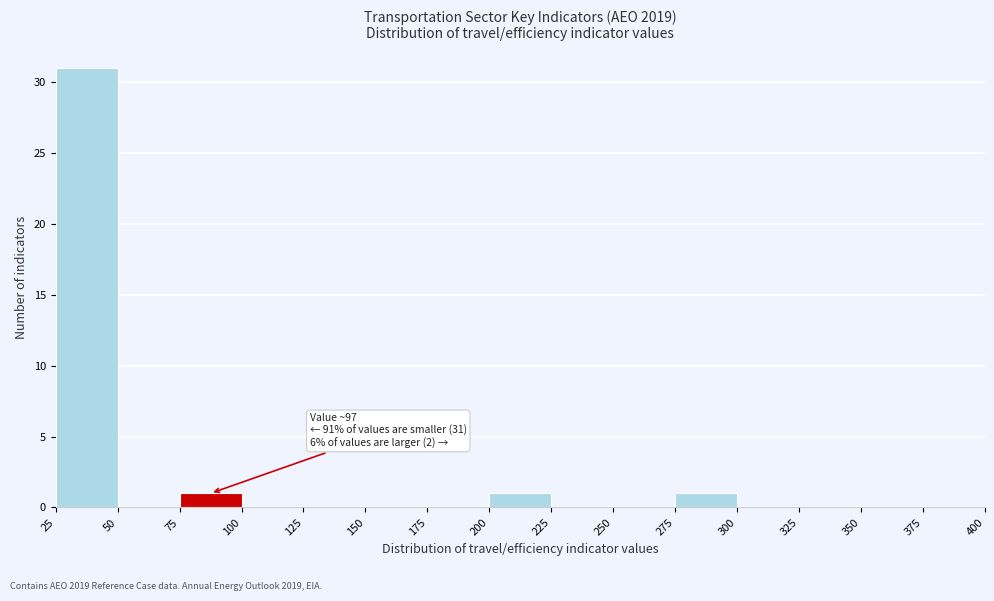

Over which range of the x-axis is the bar tallest?

25 to 50